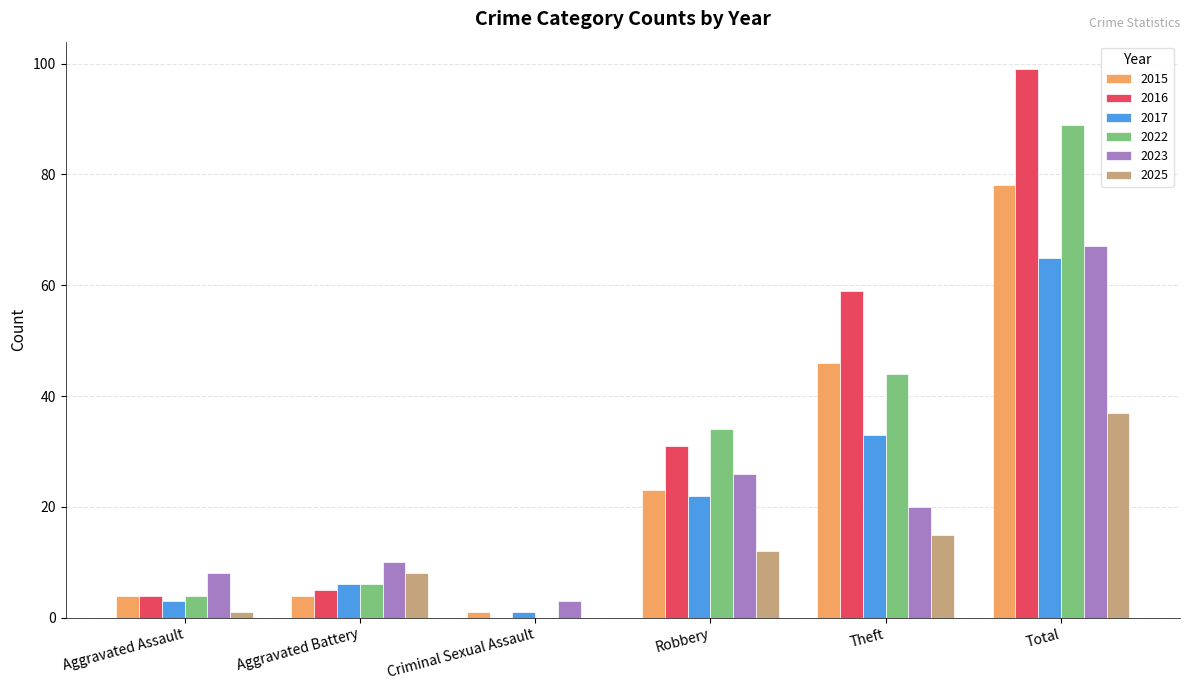

What is the spread (max minus min) of values at Total?

62